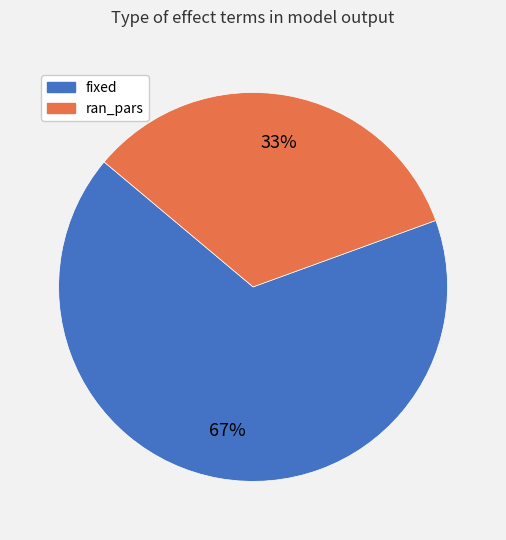

Rank the categories by value from highest to lowest.

fixed, ran_pars